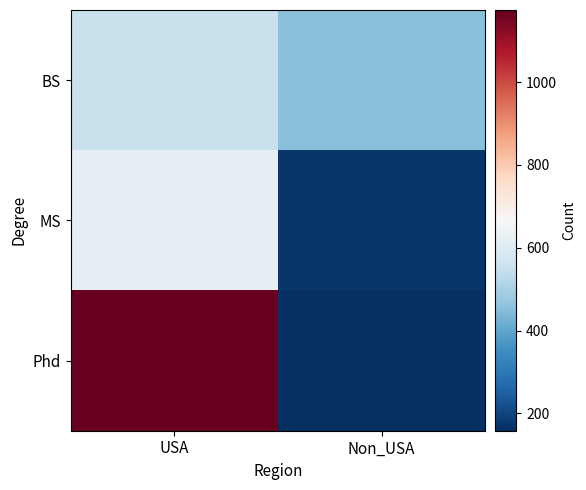

Which series changed the most between USA and Non_USA?

Phd